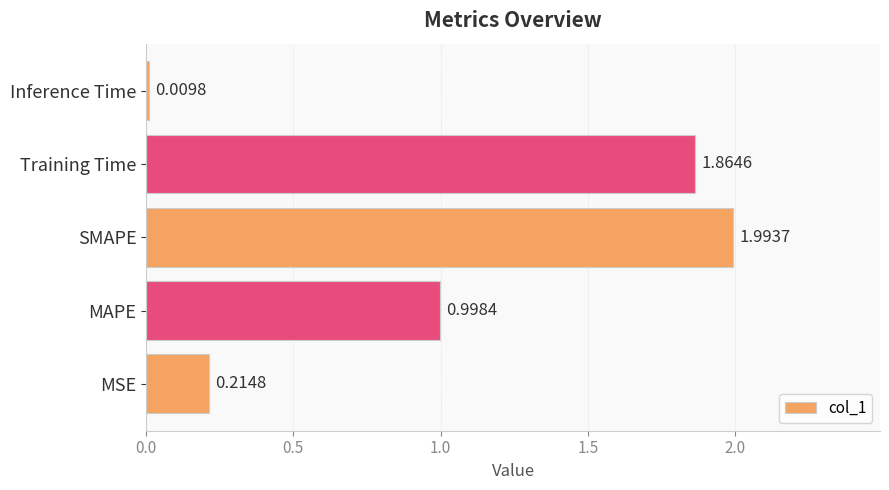

Approximately how many times larger is the value at Training Time compared to SMAPE?

0.9